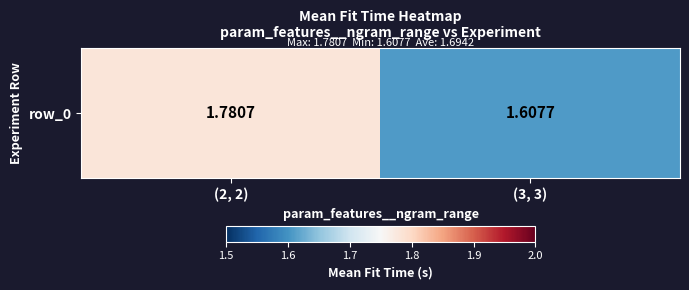

Reading left to right, extract all data points from this chart.

(2, 2)=1.8	(3, 3)=1.6